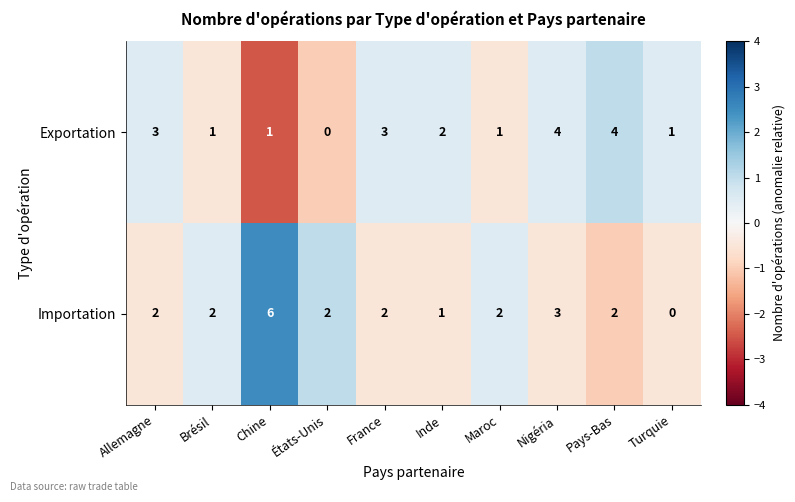

What is the approximate value of Importation at Nigéria?

3